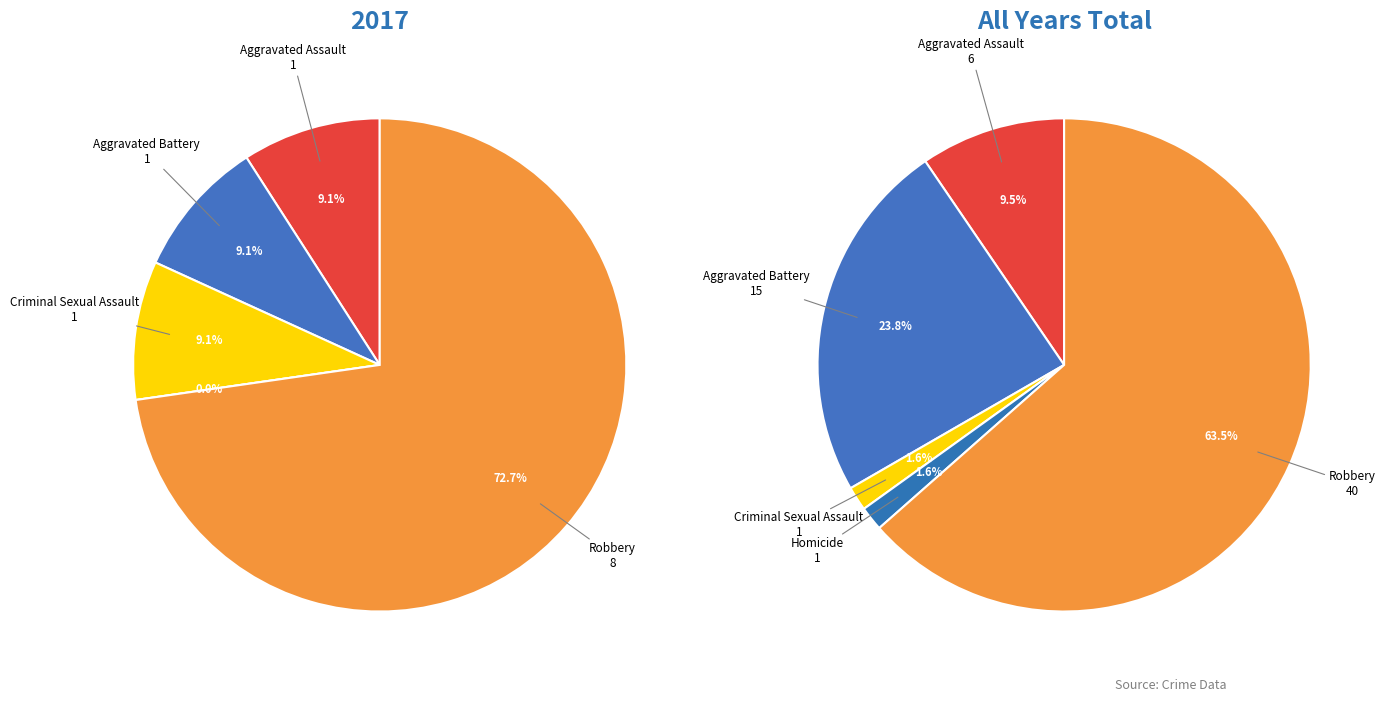

True or false: Aggravated Assault accounts for 9% of the total.

True